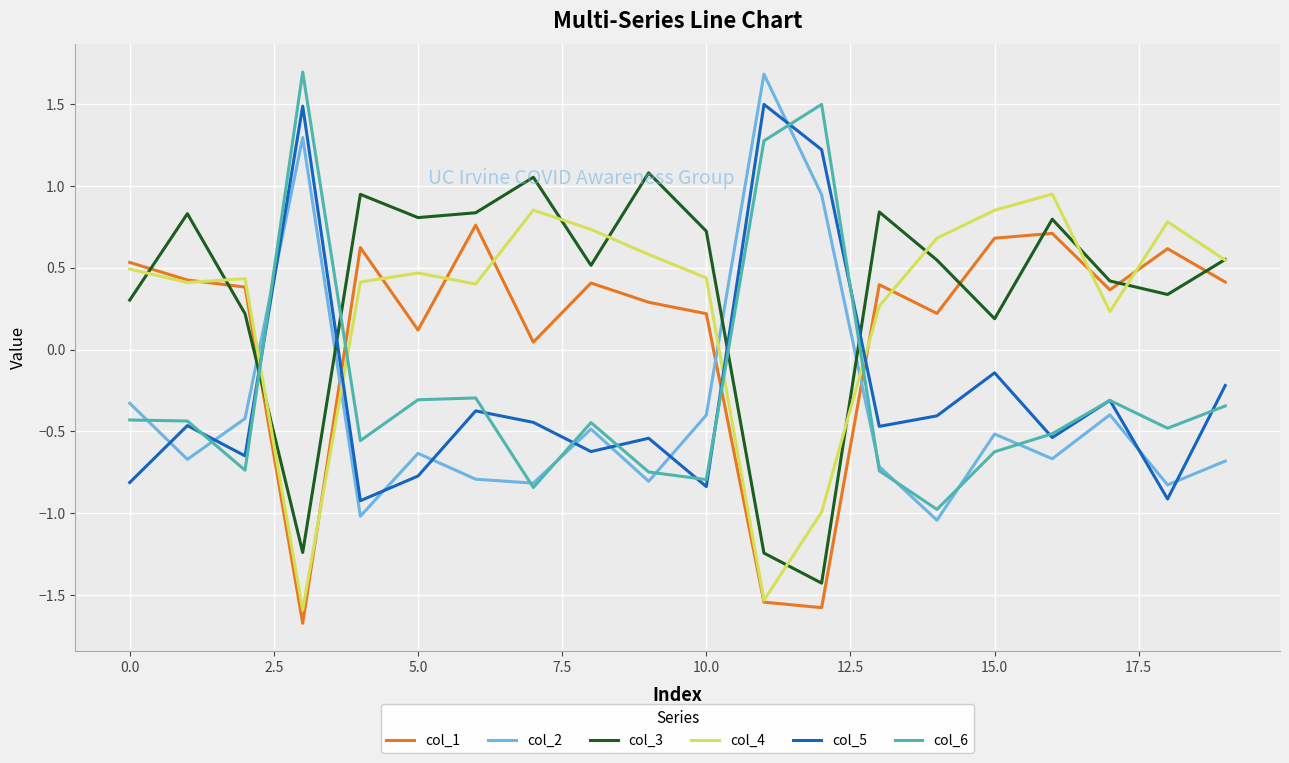

Which series ends up on top after the final intersection of col_2 and col_1?

col_1